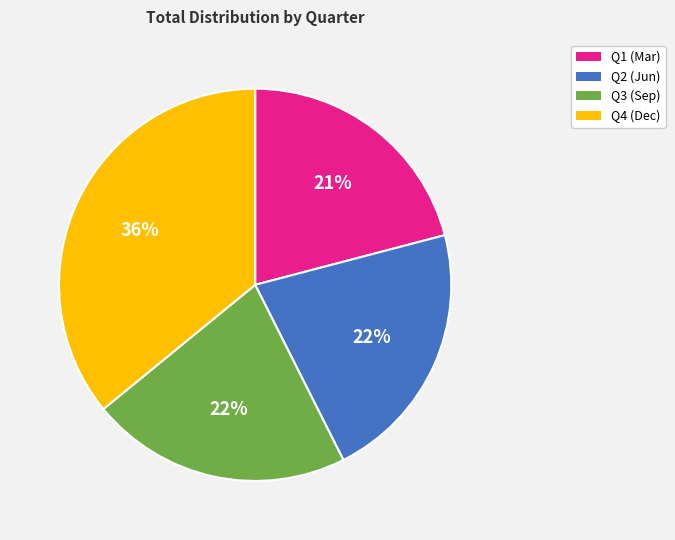

Does any single category account for the majority?

No